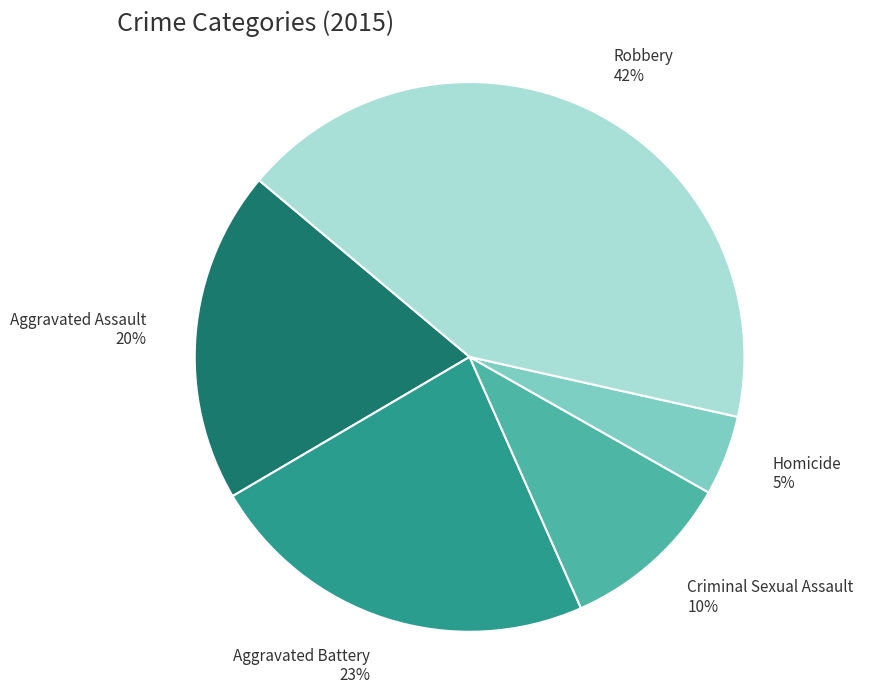

Is it true that Homicide is 15% of the pie?

False